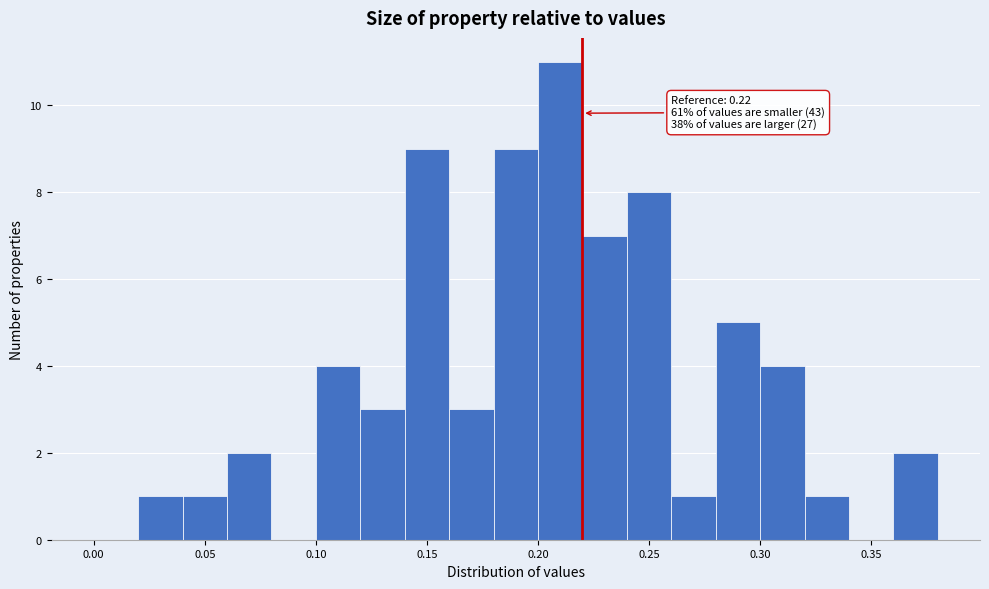

Which range on the x-axis has the tallest bar?

0.20 to 0.22